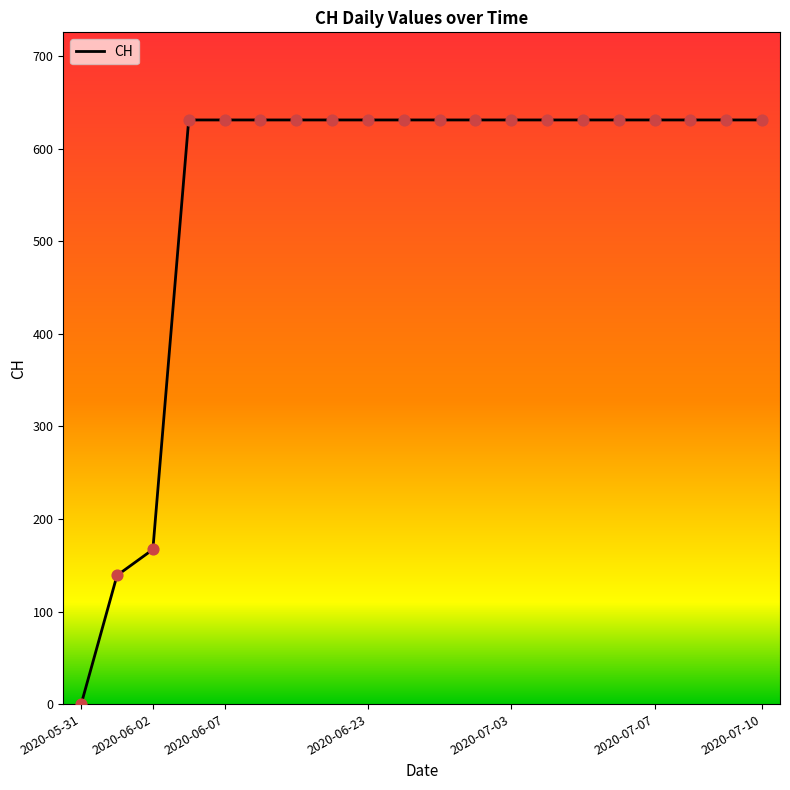

What is the greatest value displayed?

631